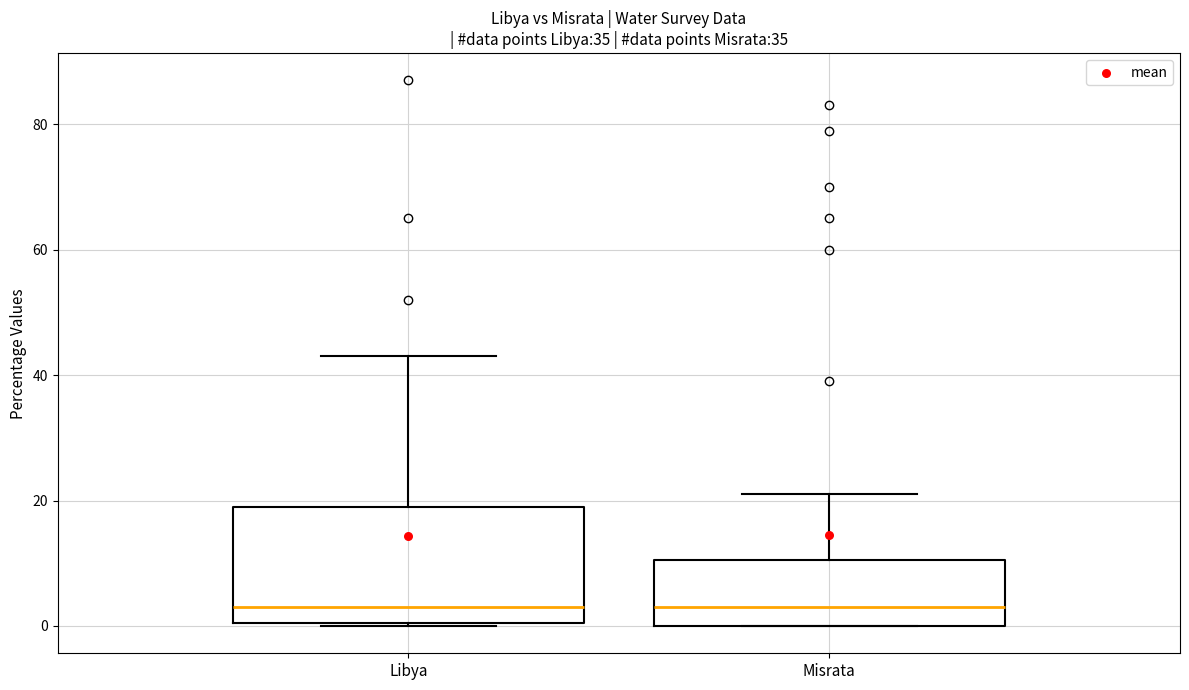

Where is the lower edge of the box for Libya on the y-axis? The values are not printed on the chart, so give them approximately, as read against the axis.

0